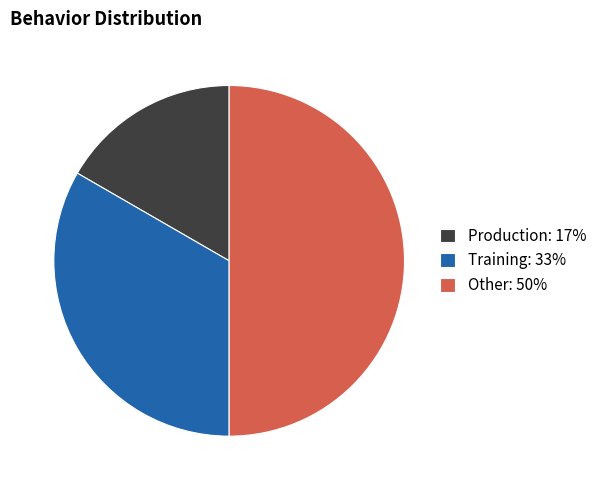

Is it true that Production is 17% of the pie?

True